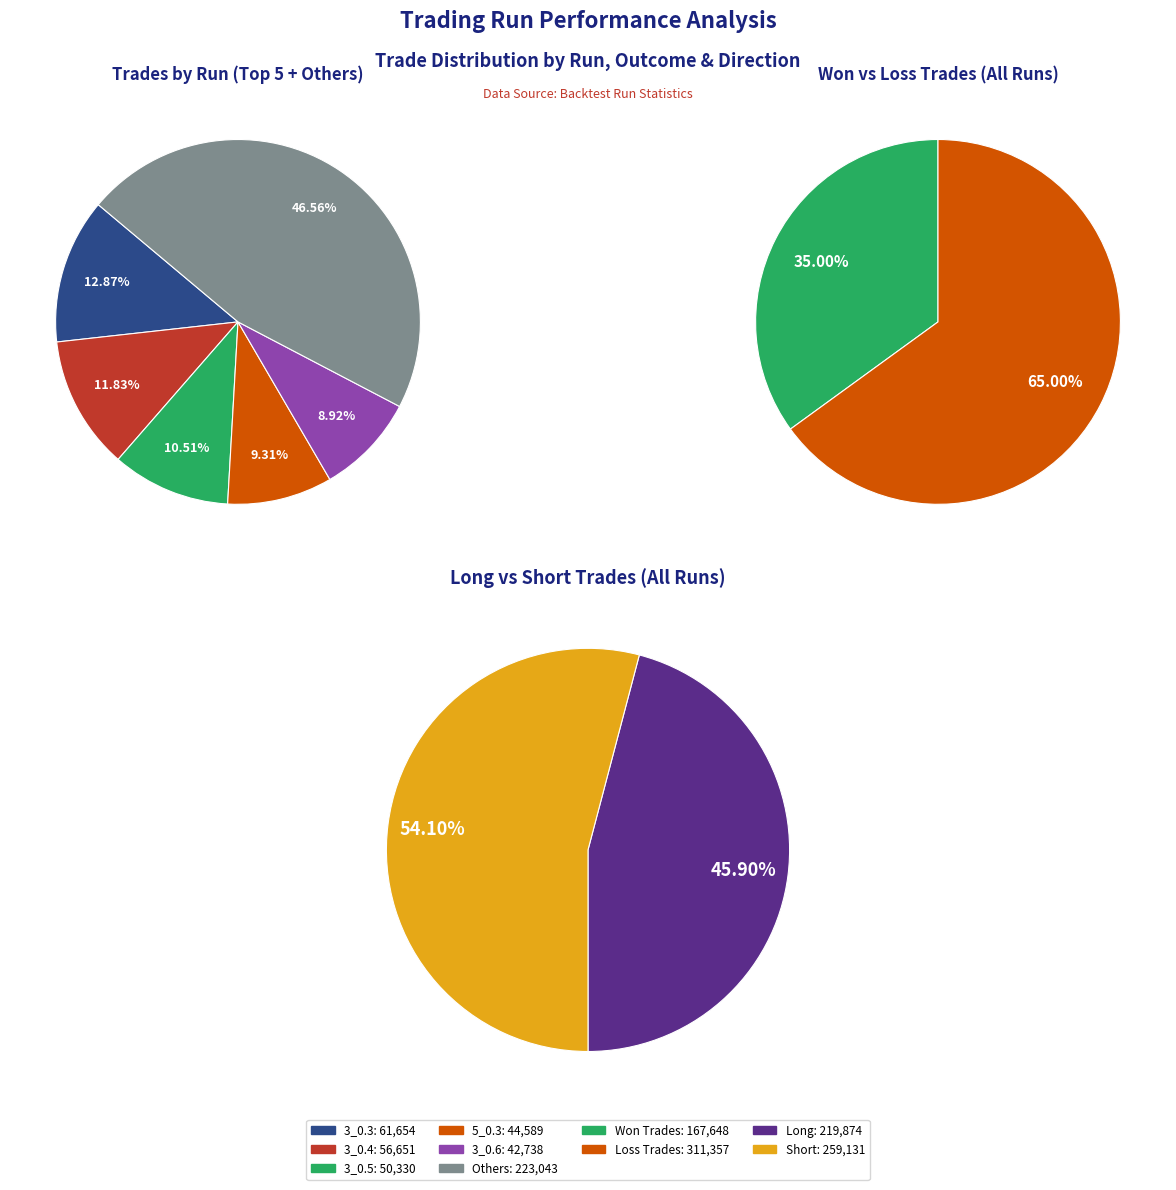

True or false: 3_0.3 accounts for 13% of the total.

True